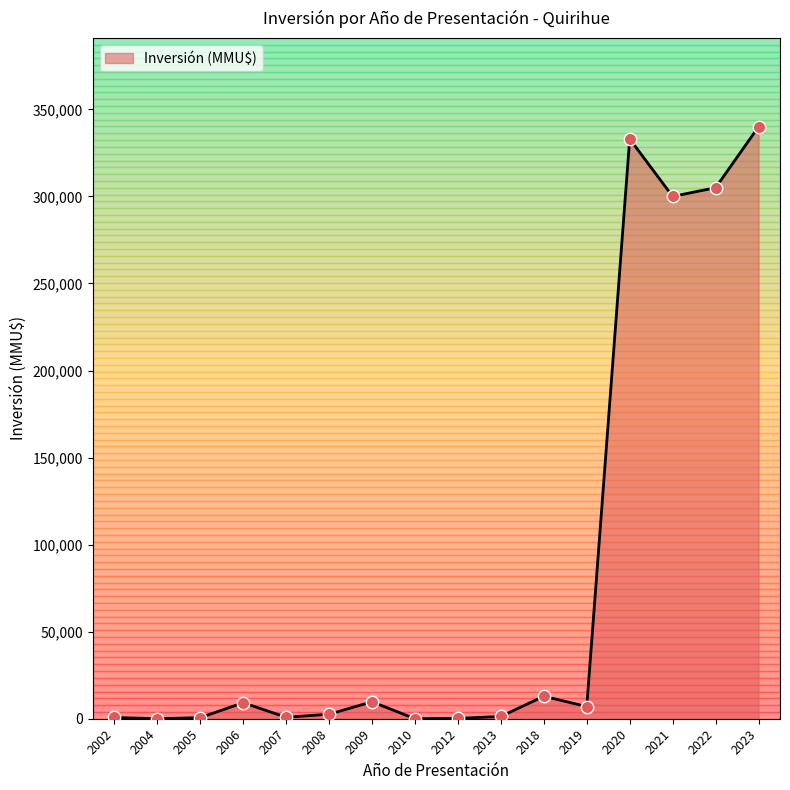

Is it true that the value at 2010 is 0?

True